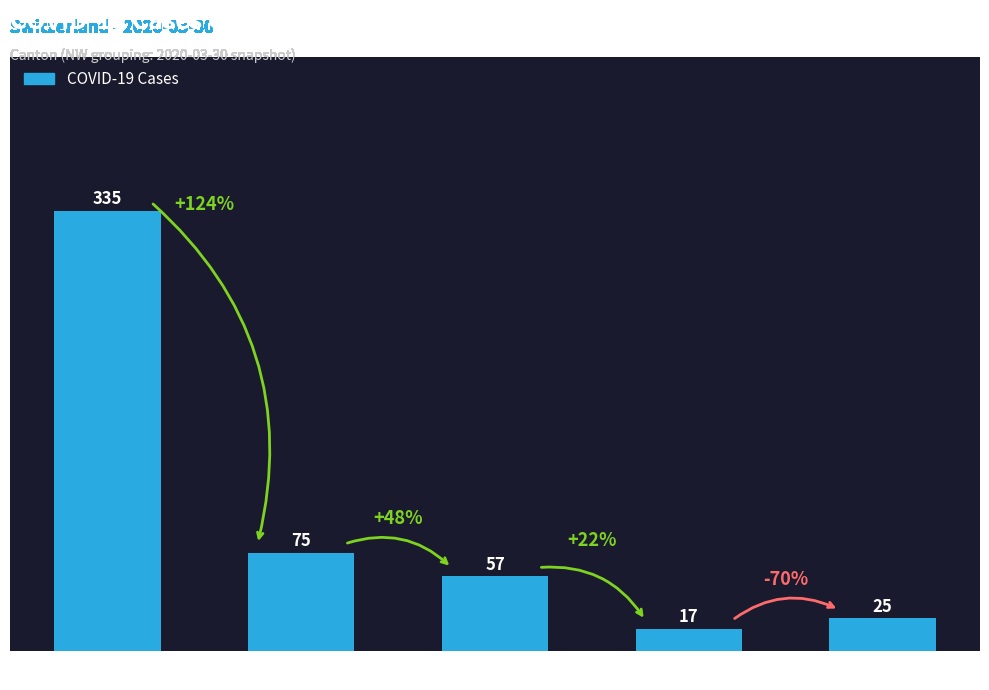

Is it true that the value at TI is 103?

False